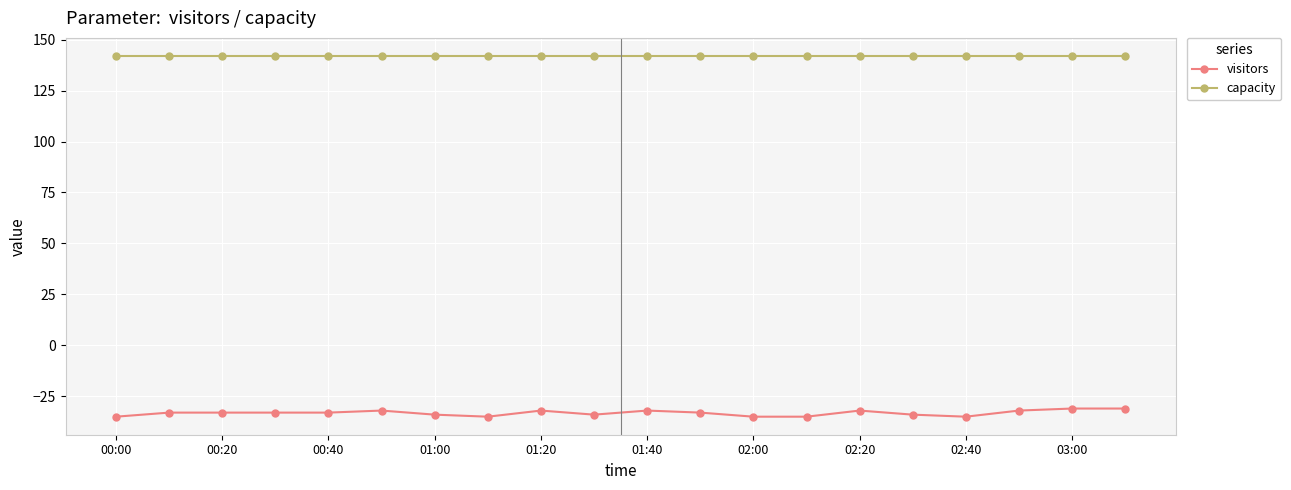

List the series in order of their peak value, lowest first.

visitors, capacity